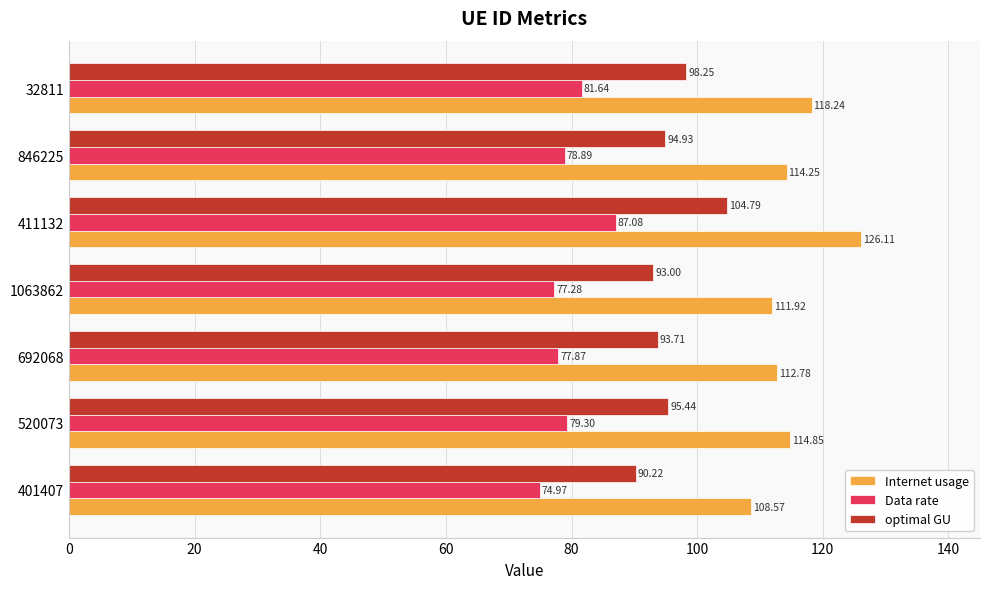

Rank the categories by optimal GU value from lowest to highest.

401407, 1063862, 692068, 846225, 520073, 32811, 411132